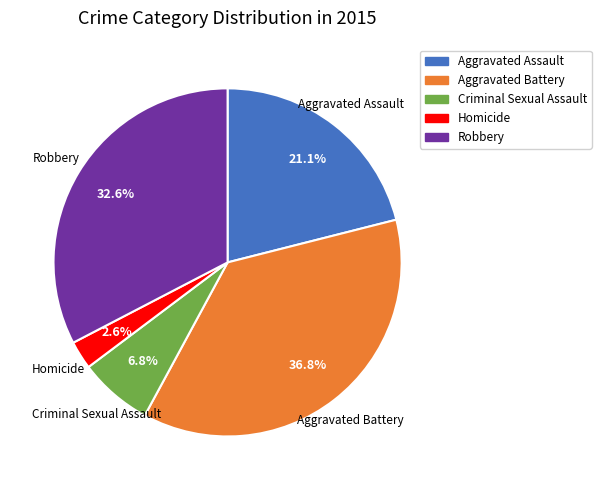

Rank the categories by value from highest to lowest.

Aggravated Battery, Robbery, Aggravated Assault, Criminal Sexual Assault, Homicide